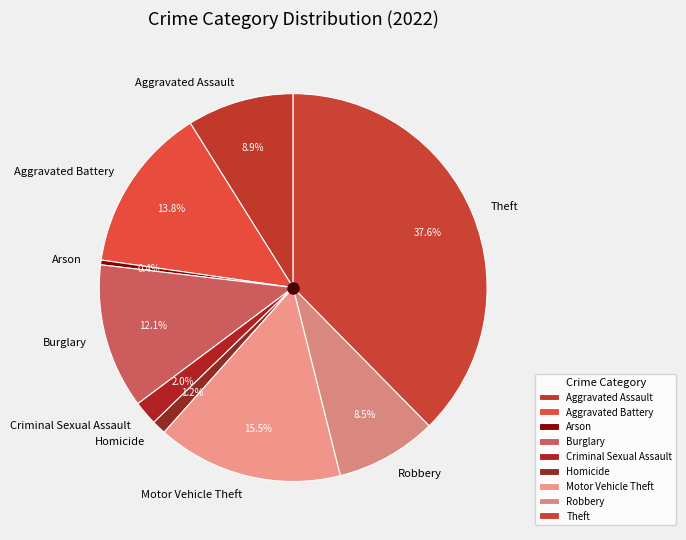

Is Homicide the majority of the pie?

No